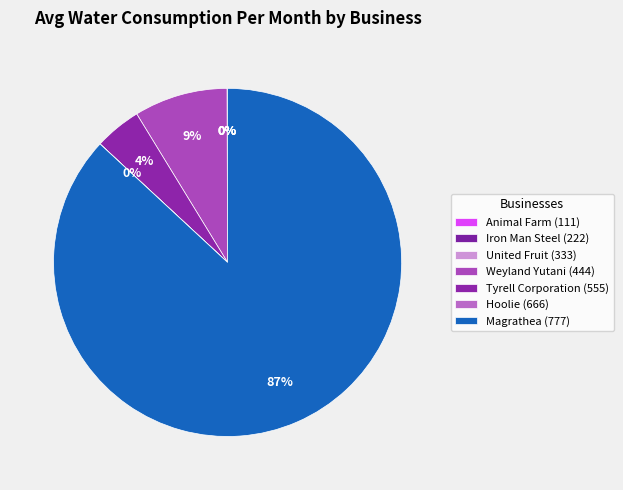

Which slice is the largest?

Magrathea (777)